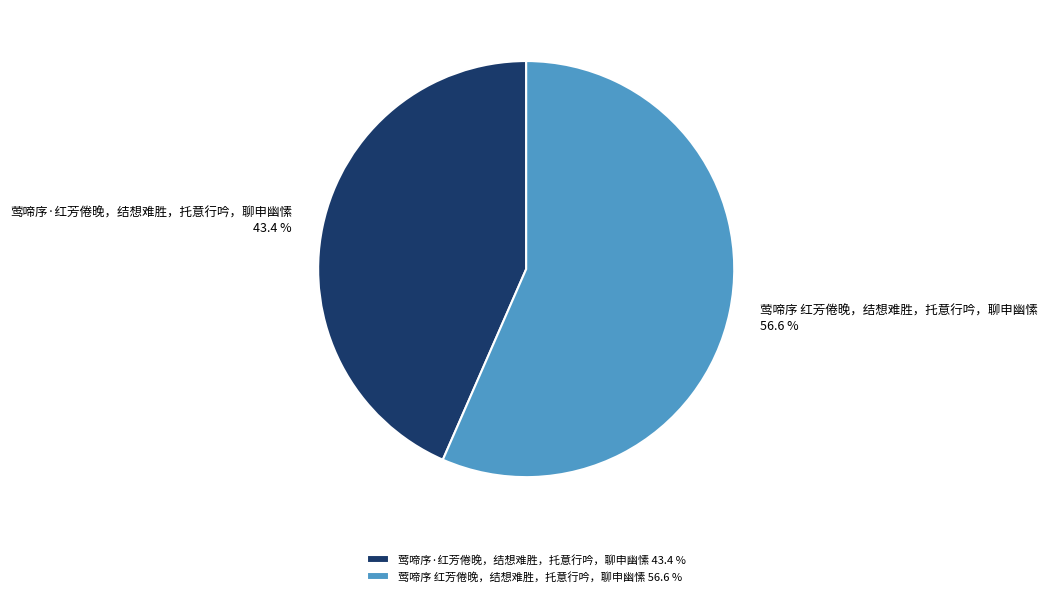

What percentage is the 莺啼序 红芳倦晚，结想难胜，托意行吟，聊申幽愫 slice, to the nearest percent?

57%